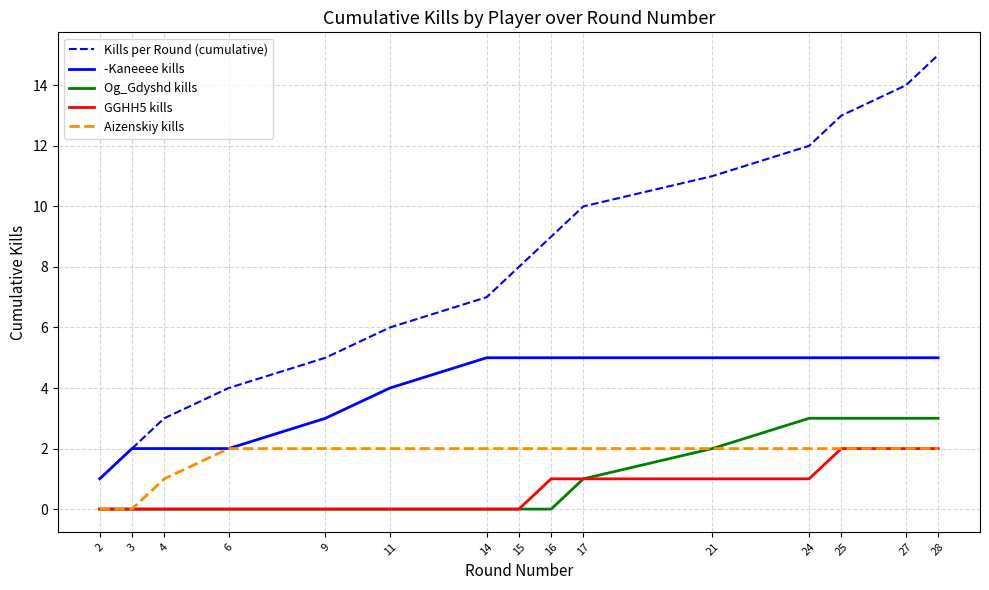

Does the chart have visible grid lines?

Yes